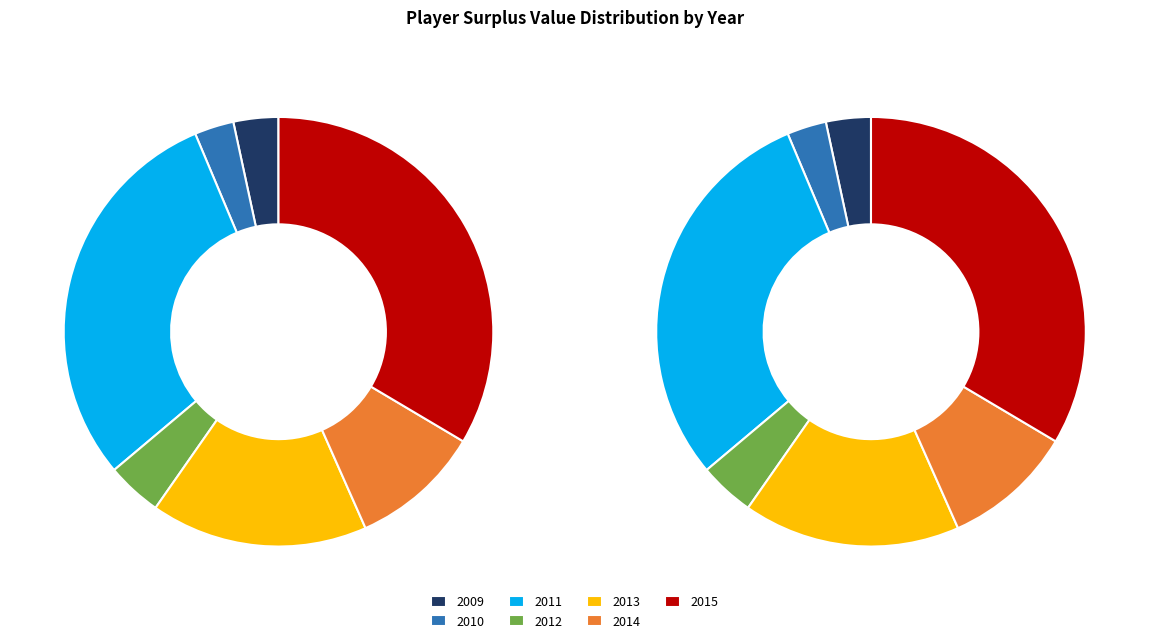

To the nearest percent, what percentage of the pie is 2014?

9%